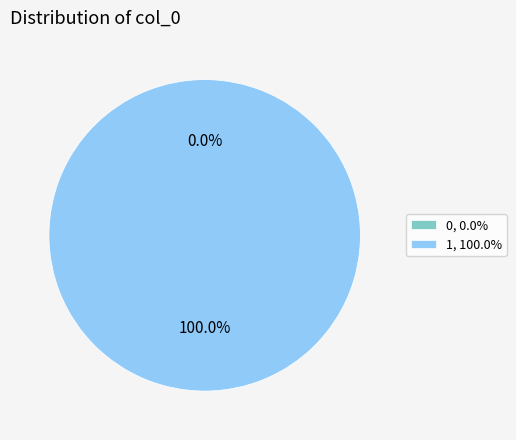

What percentage do 1 and 0 together represent?

100.0%